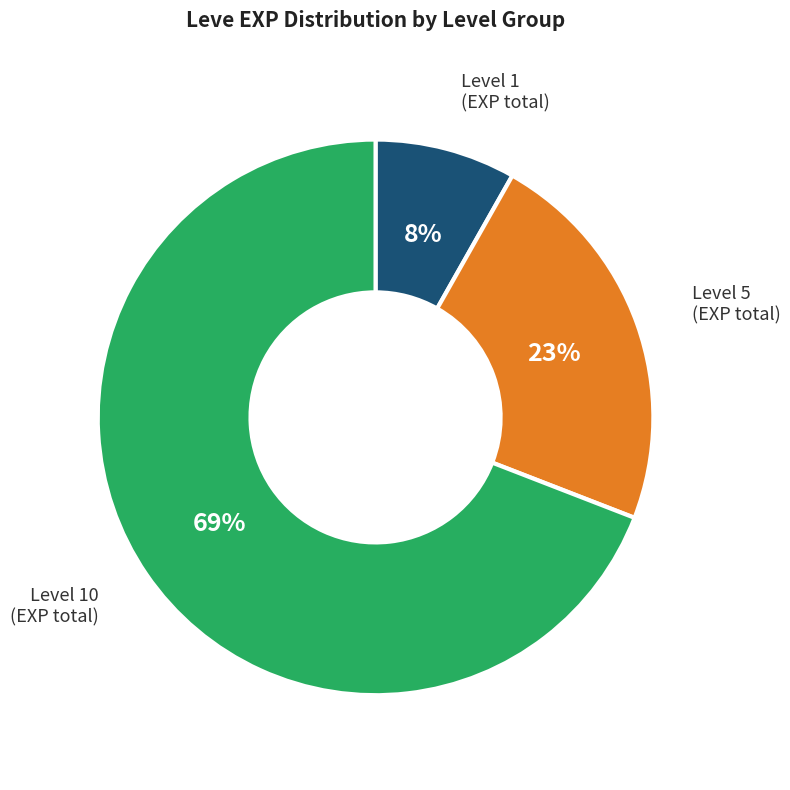

To the nearest percent, what is the difference between the largest and smallest slice percentages?

61%